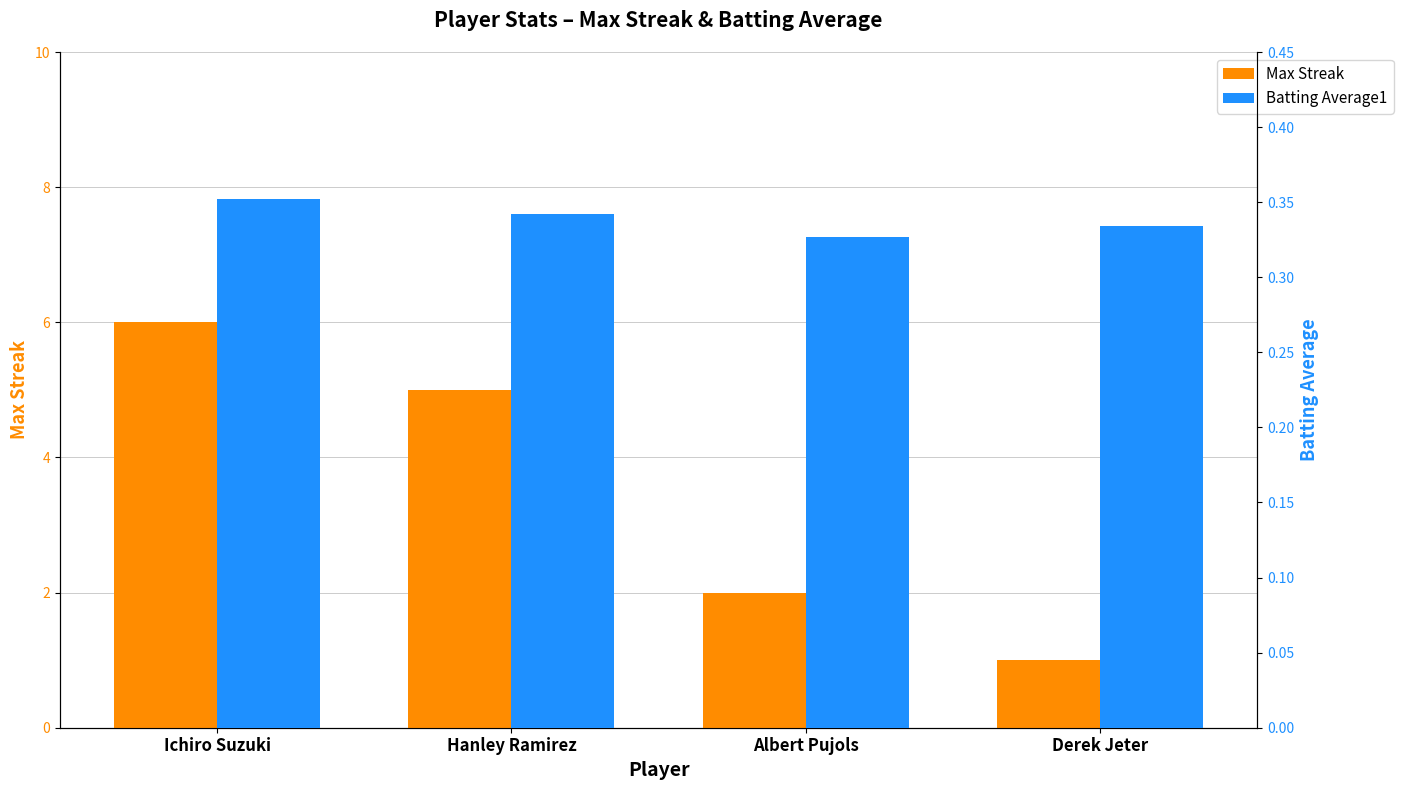

Rank the series at Albert Pujols from highest to lowest value.

Max Streak, Batting Average1